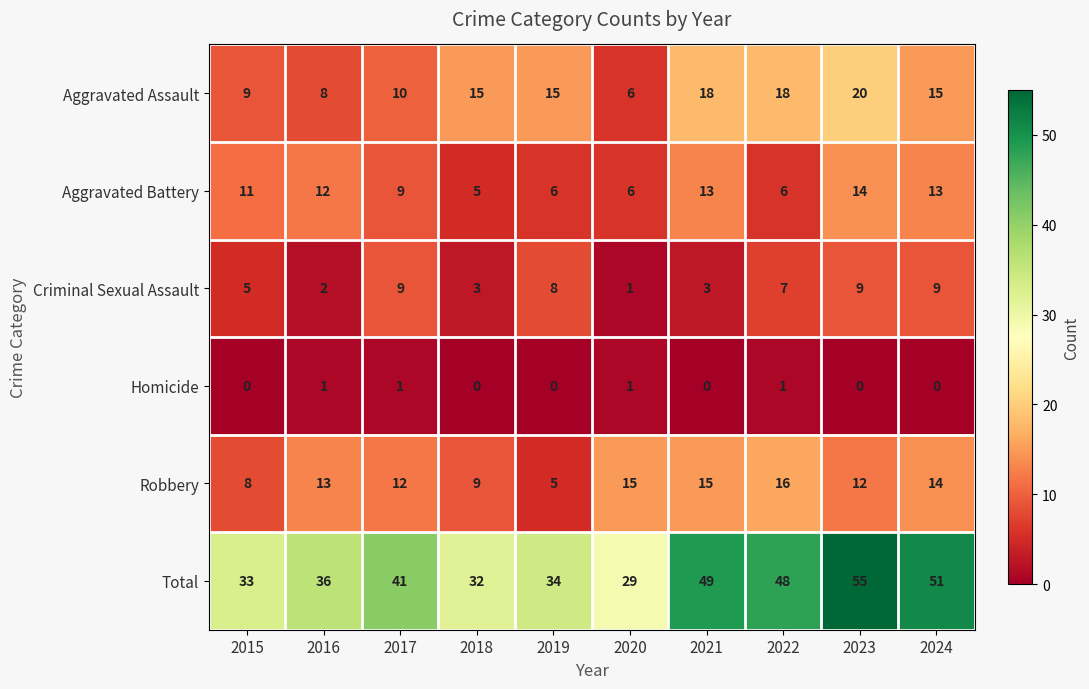

What is the sum of all Aggravated Assault values?

134